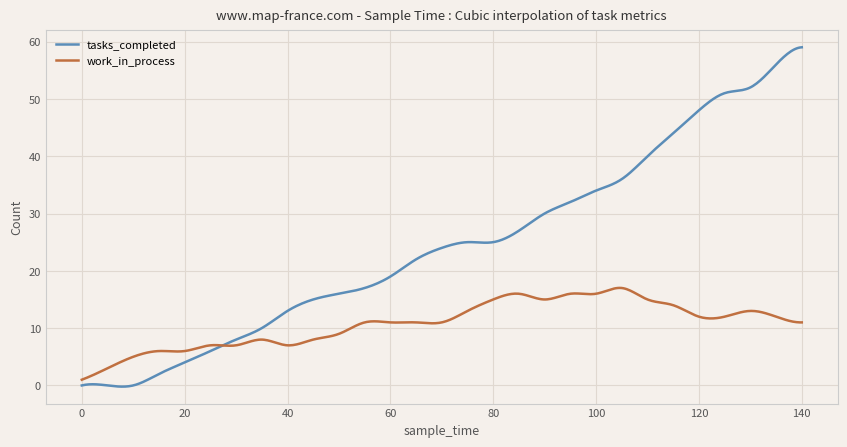

Which series has the widest spread of values?

tasks_completed